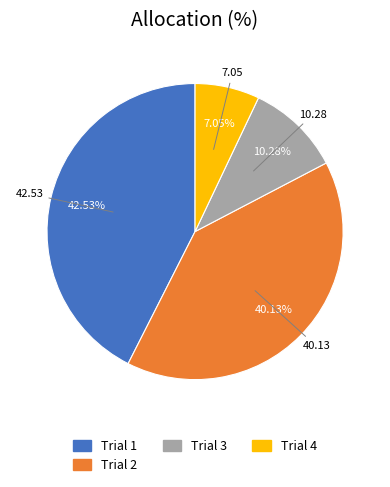

Is there any slice that represents more than half of the pie?

No